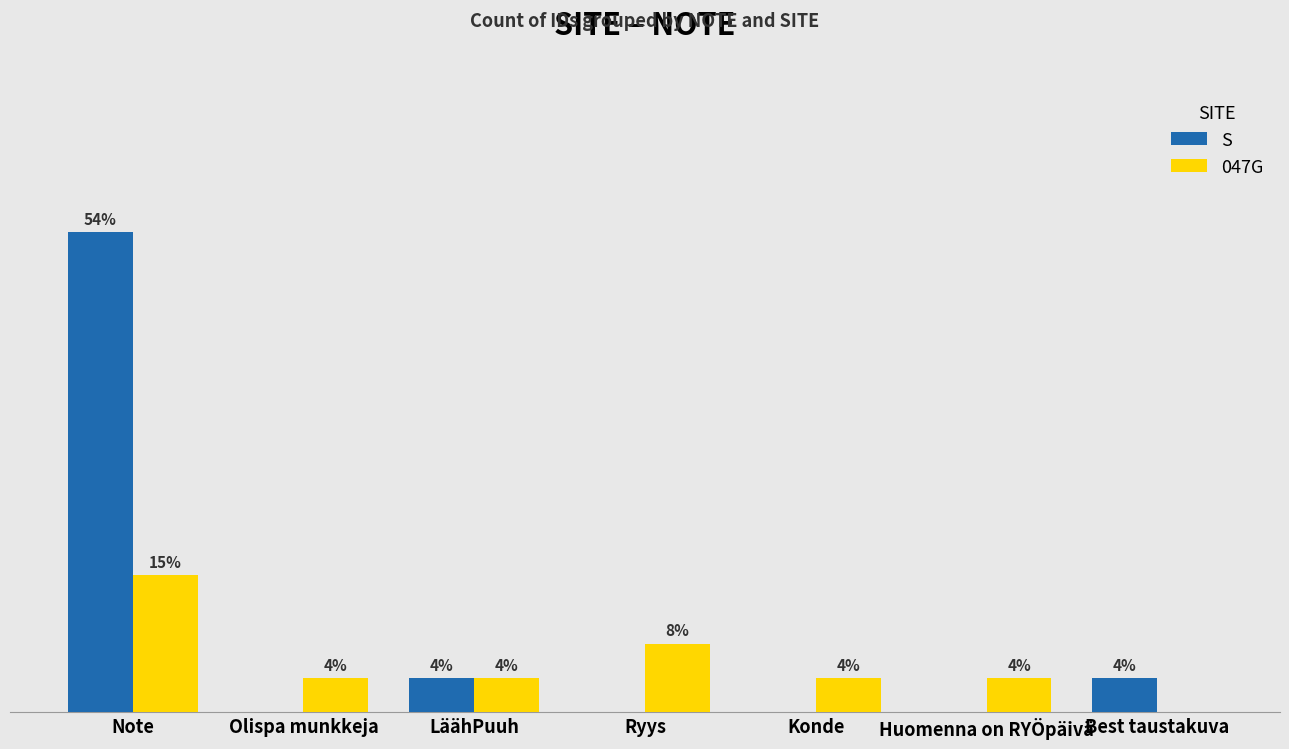

Between Note and Konde, which series saw the biggest shift?

S